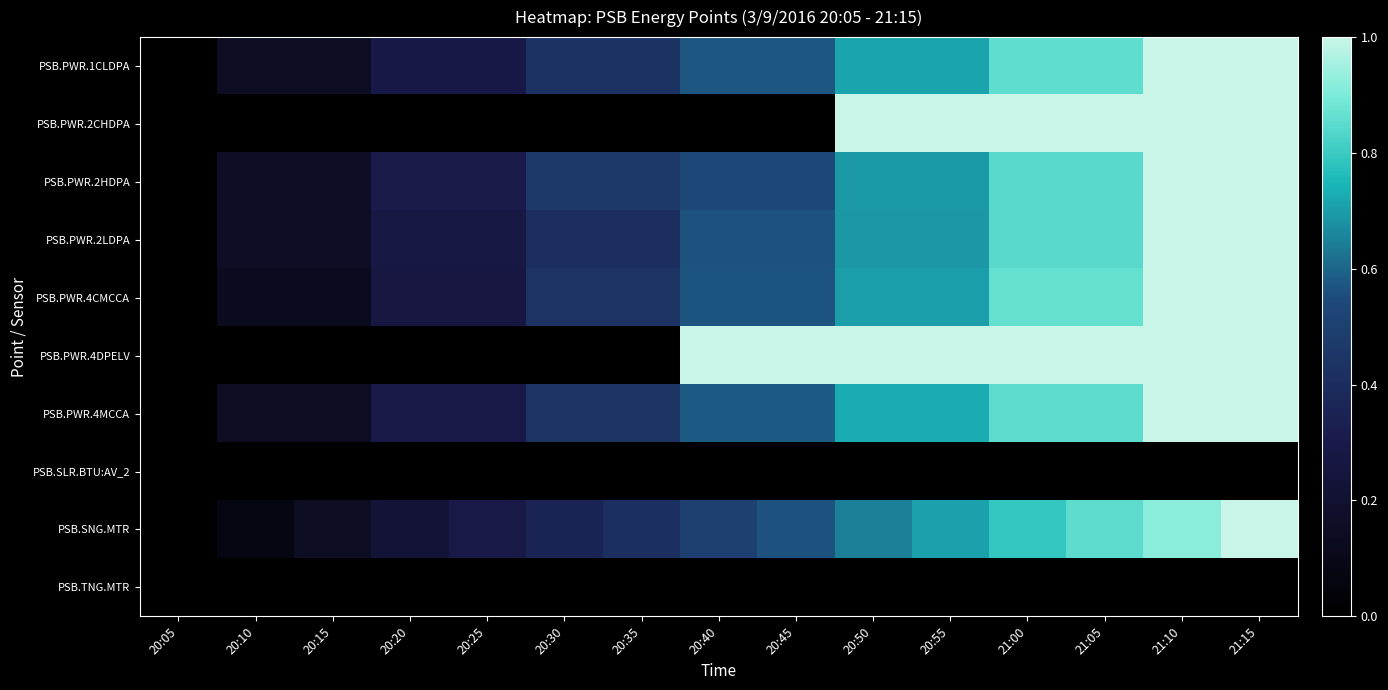

At which category is the sum across all series the highest?

21:15